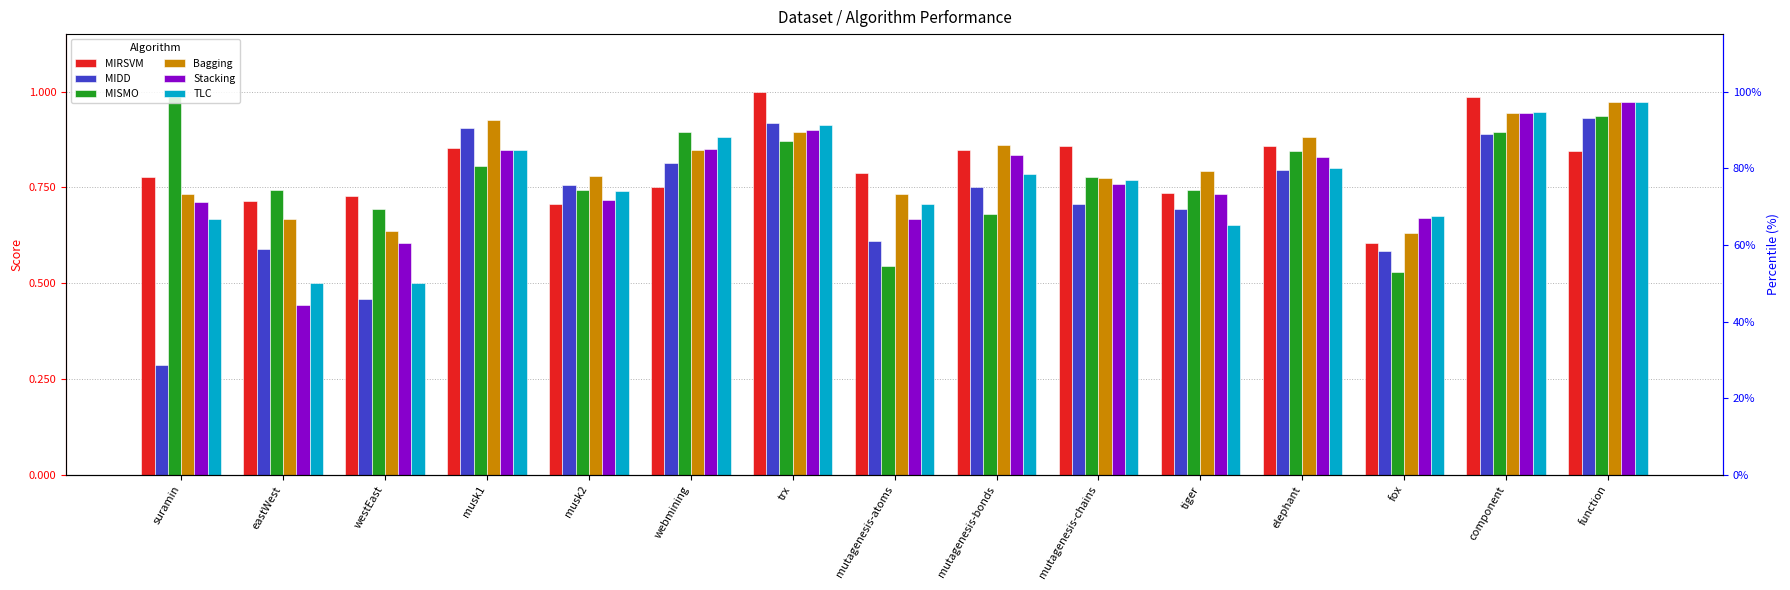

What position from the right is trx?

9